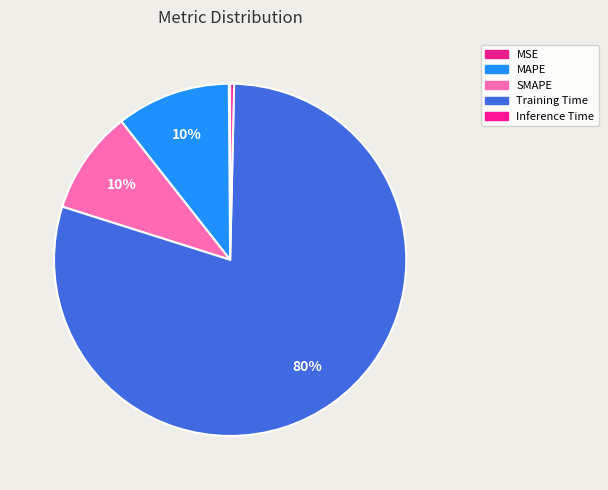

What portion of the pie excludes SMAPE?

90.5%